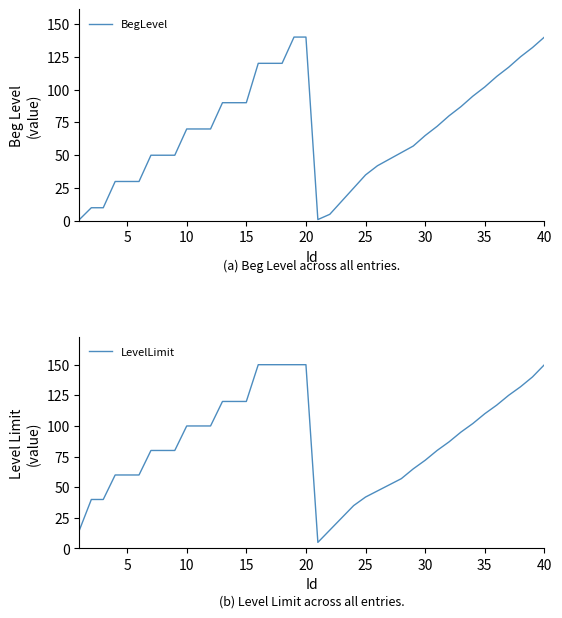

Does the chart have visible grid lines?

No